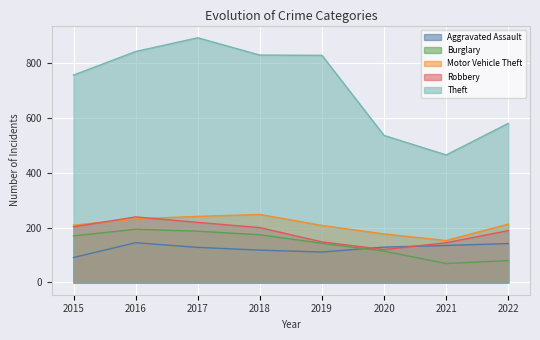

How many categories are shown in the chart?

8